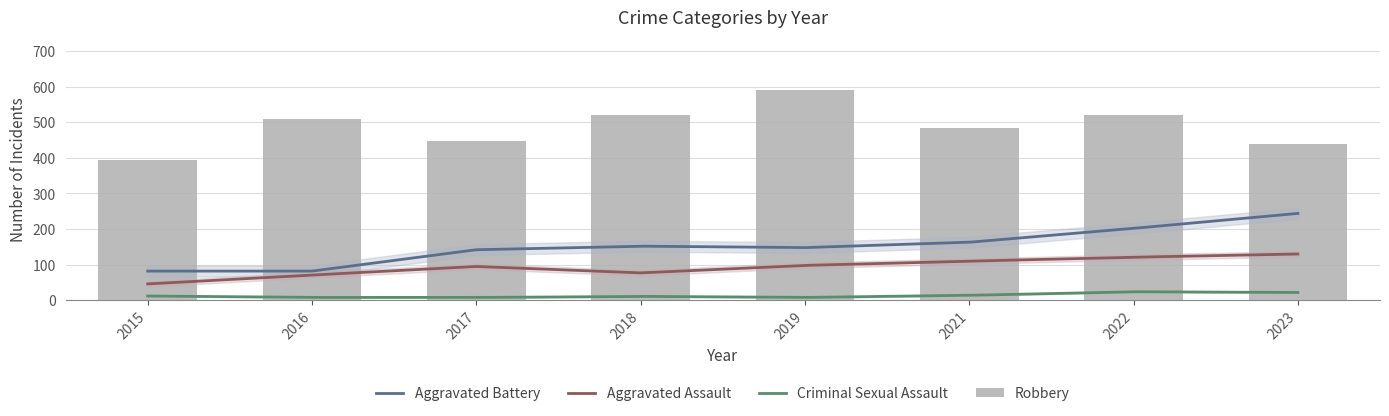

Where is Criminal Sexual Assault nearest to the value 16?

2021